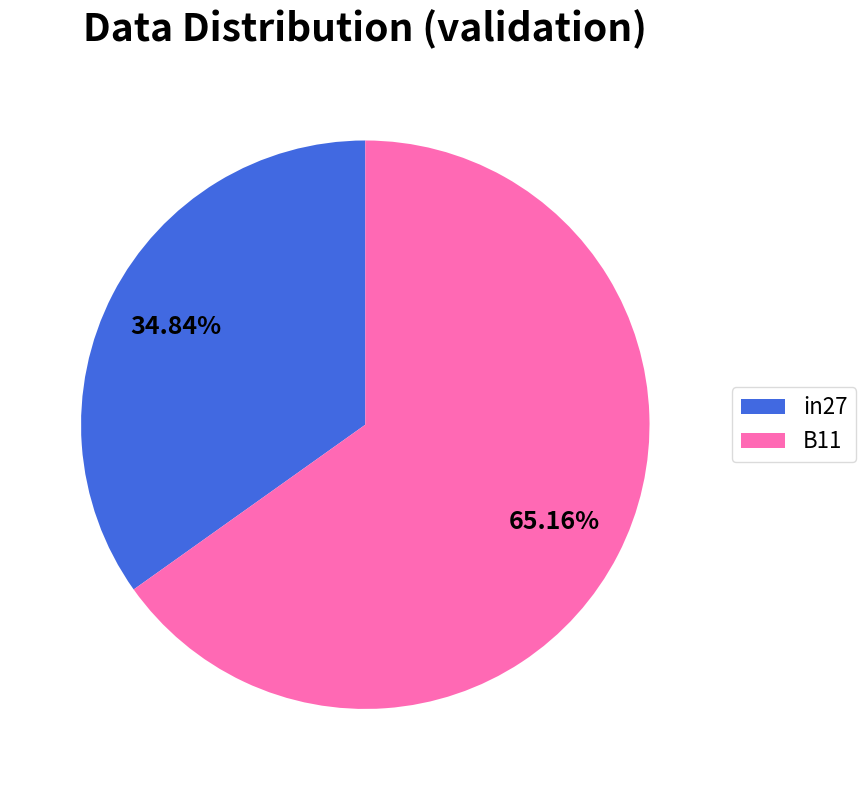

How many segments does this pie chart have?

2